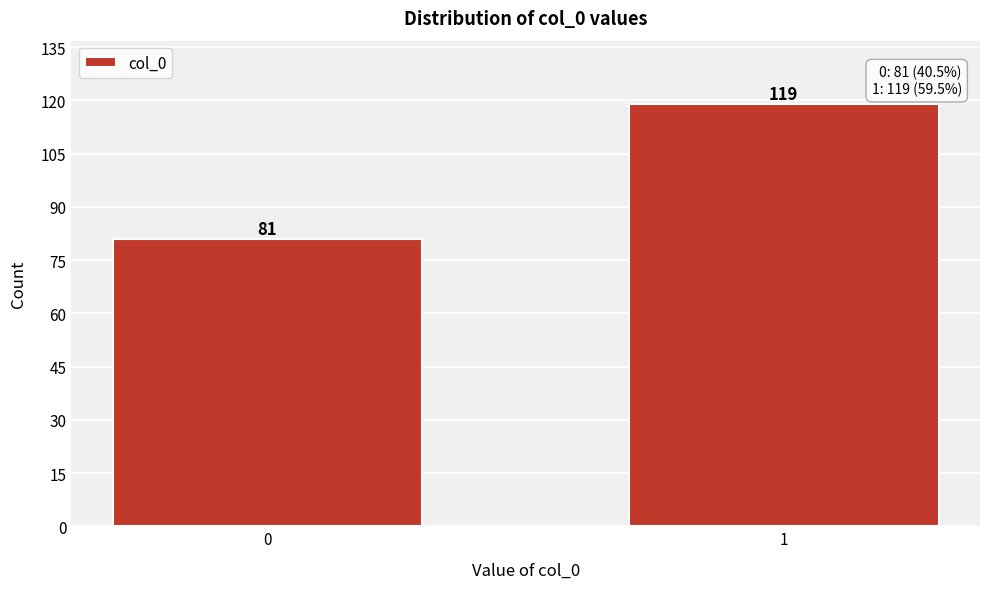

Reading left to right, extract all data points from this chart.

81	119